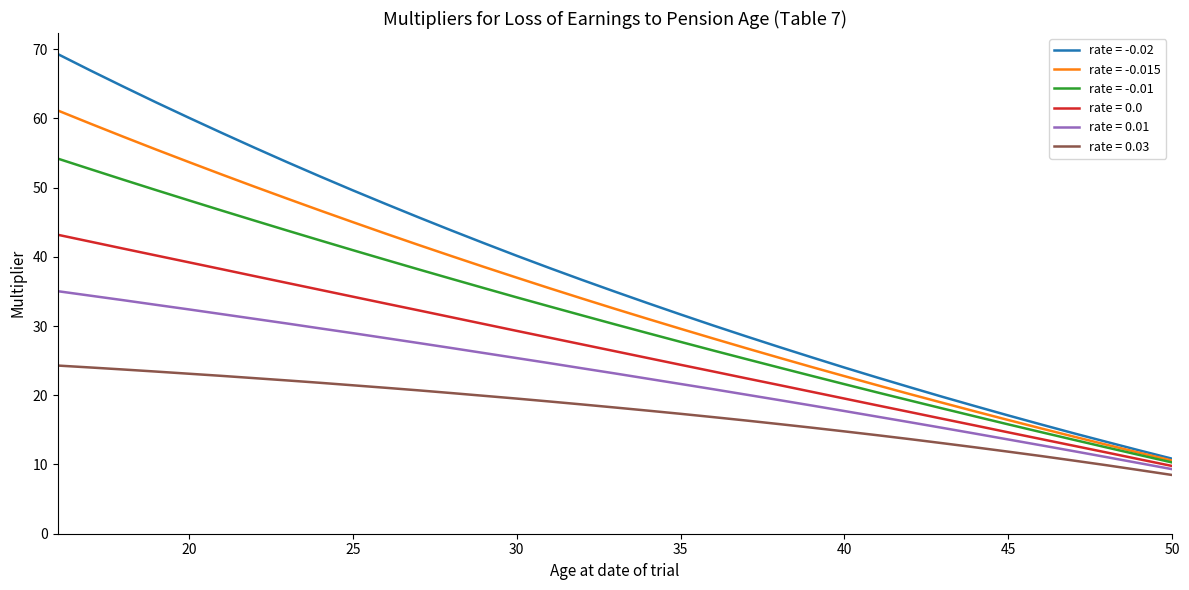

How many lines are shown in the chart?

6